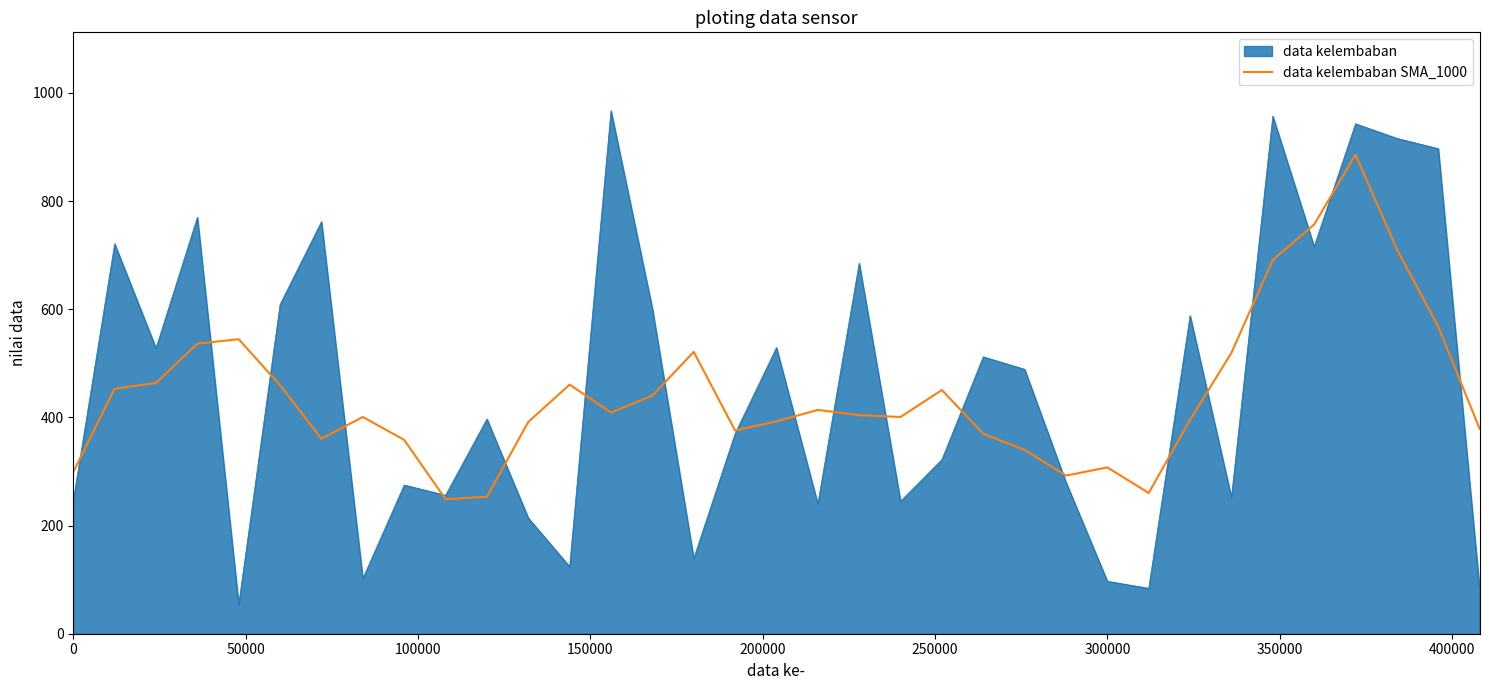

What is the greatest value displayed?

967.0